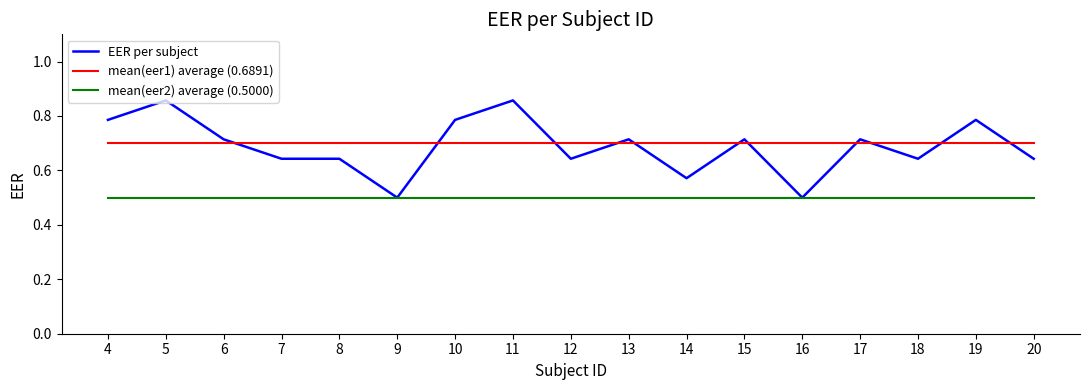

What is the spread (max minus min) of values at 10?

0.3